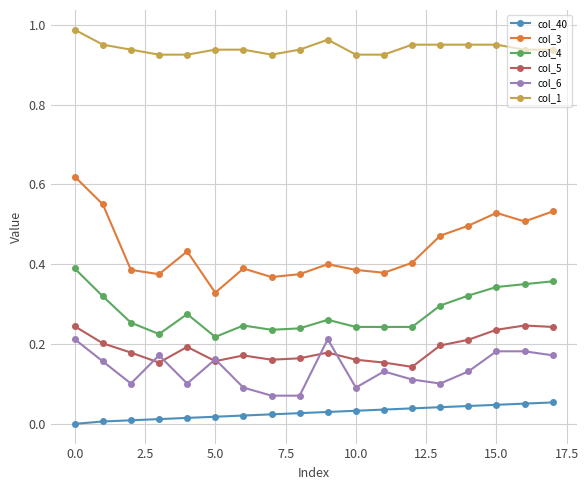

True or false: col_1 and col_5 intersect in this chart.

False